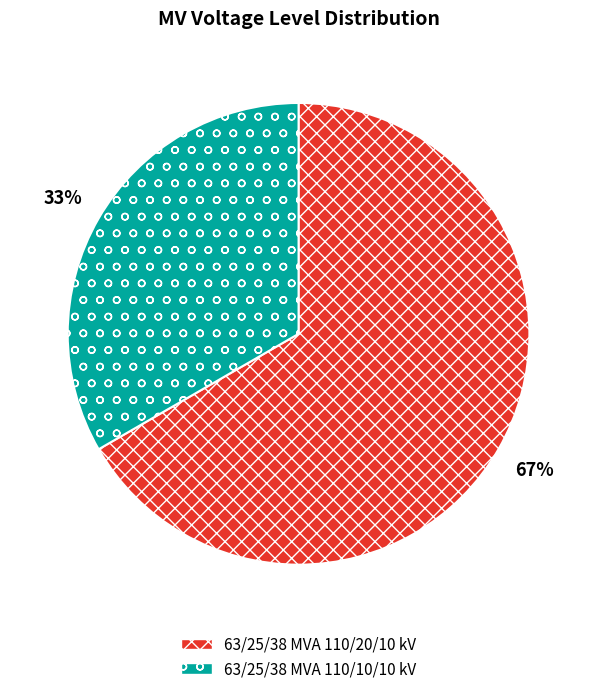

To the nearest percent, what is the average slice percentage?

50%